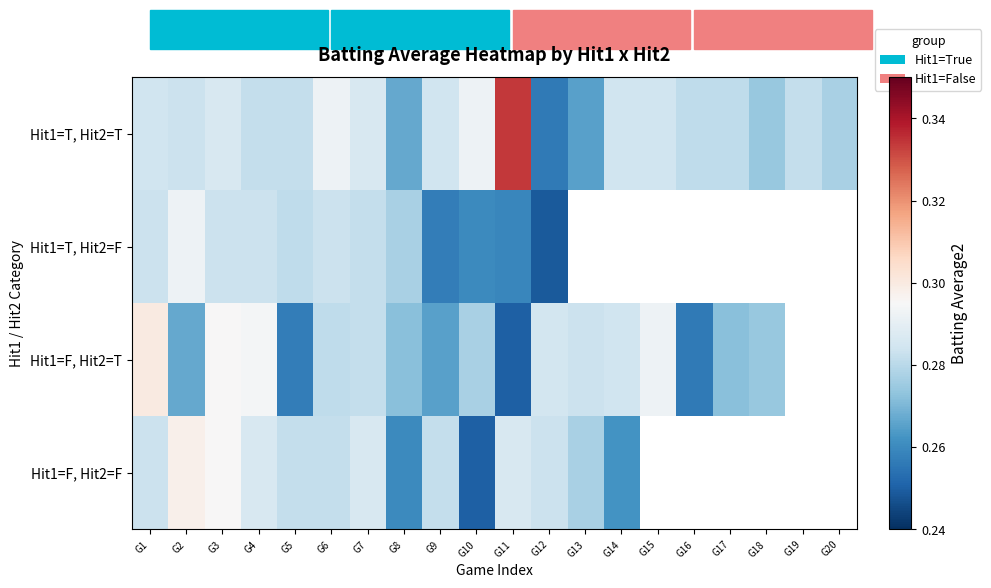

What is the total value across all series at G4?

1.1